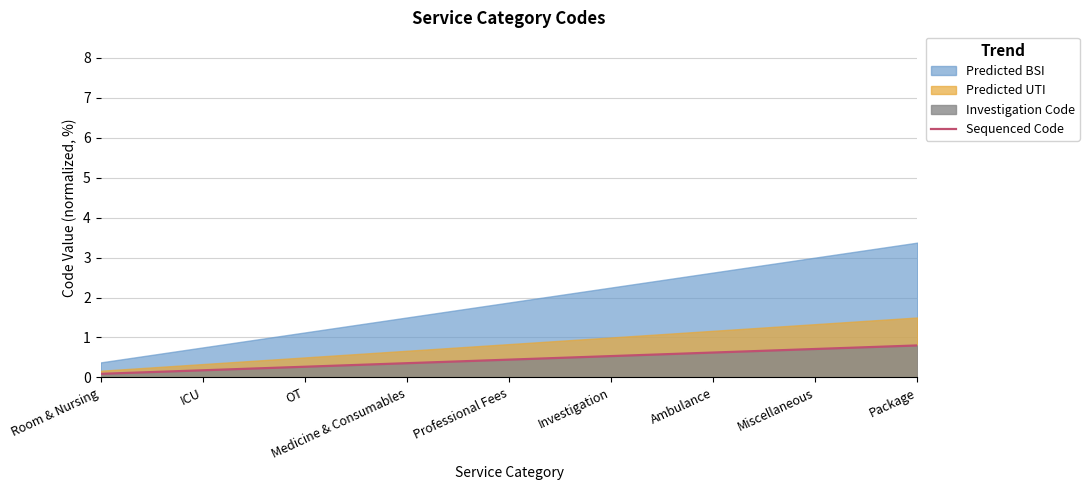

The Sequenced Code series shows 0.8 at Package. True or false?

True